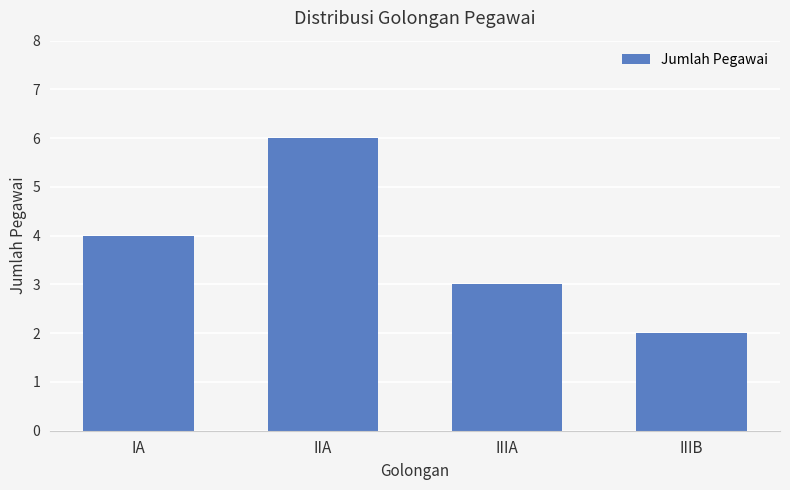

How many bars are there in total?

4